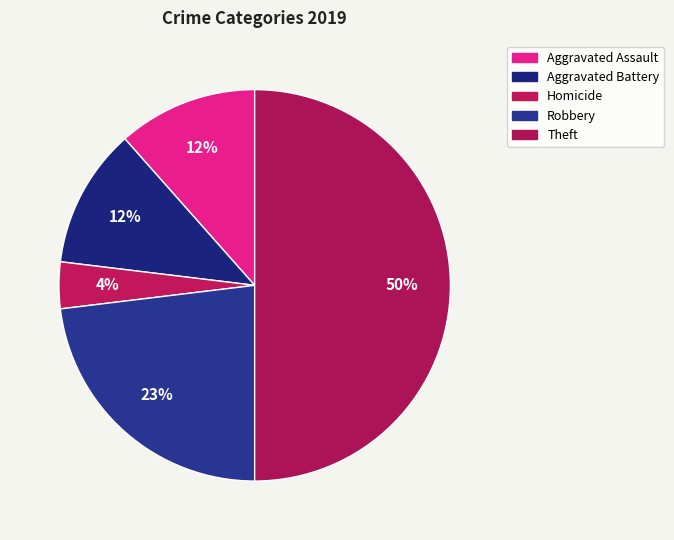

Which category has the biggest portion of the pie?

Theft